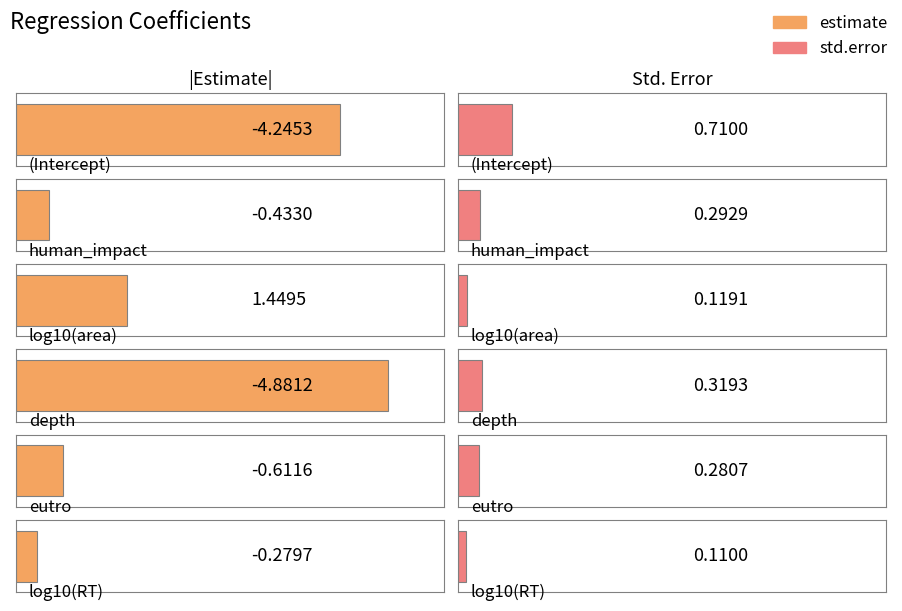

What is the maximum value for estimate?

1.4